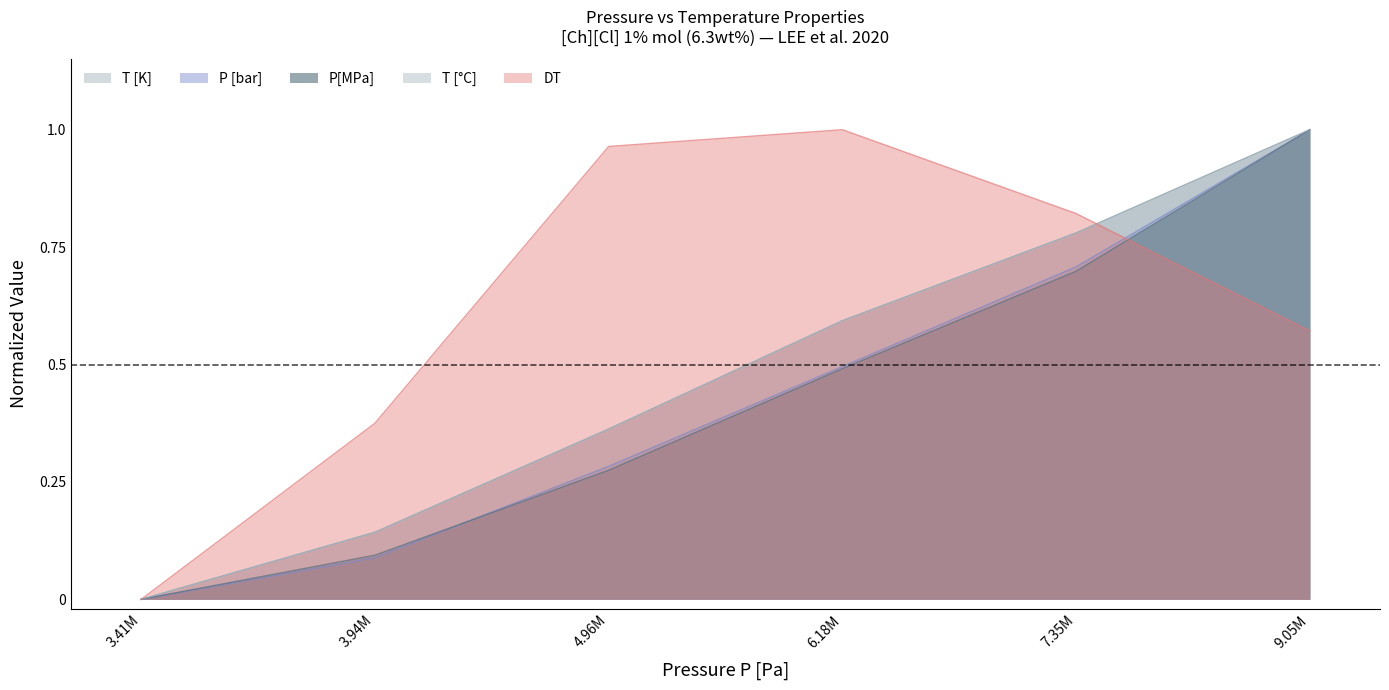

What is the highest value of the P[MPa] series?

1.0